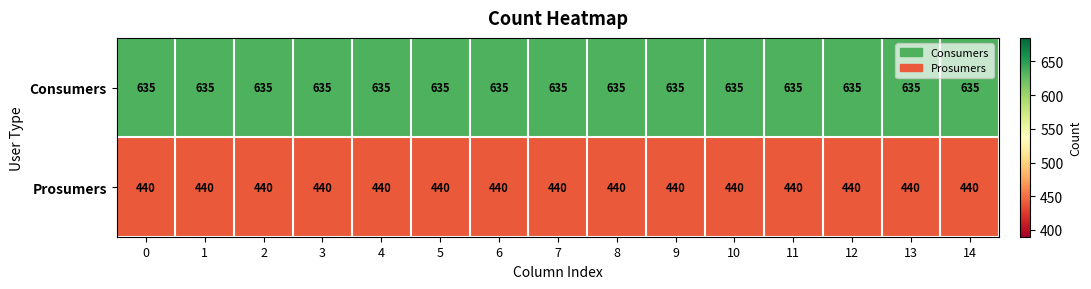

What is the difference between the highest and lowest values at 2?

195